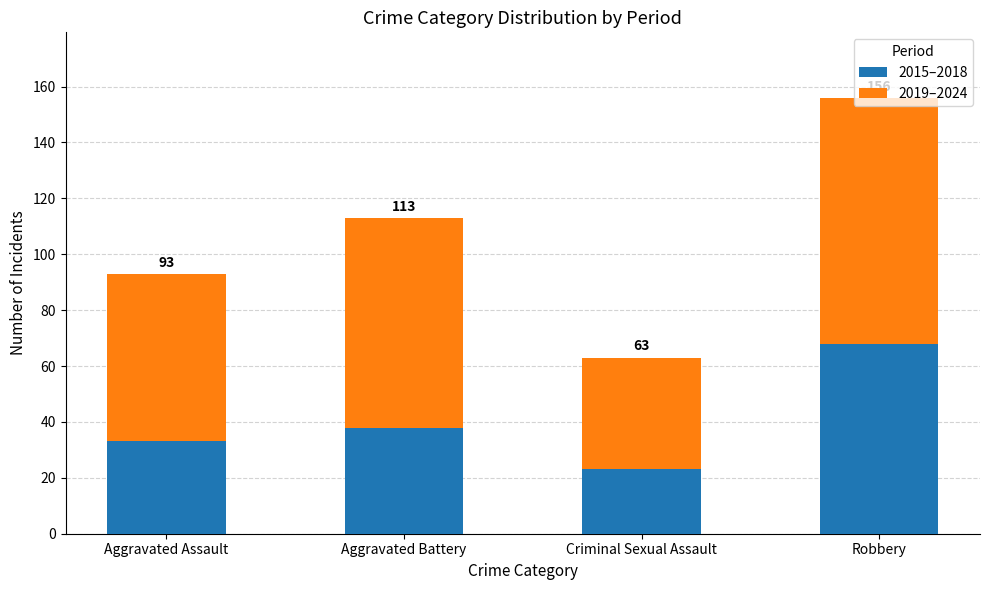

What are all the series names shown in the legend?

2015–2018, 2019–2024